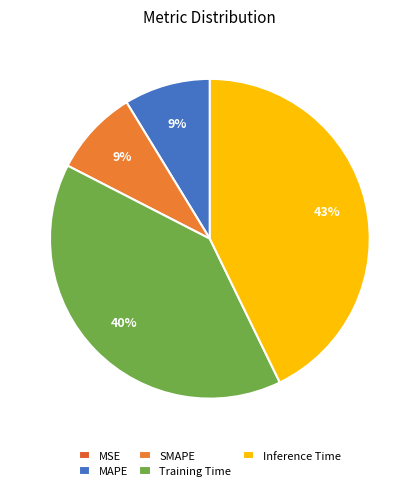

To the nearest percent, what is the average slice percentage?

20%